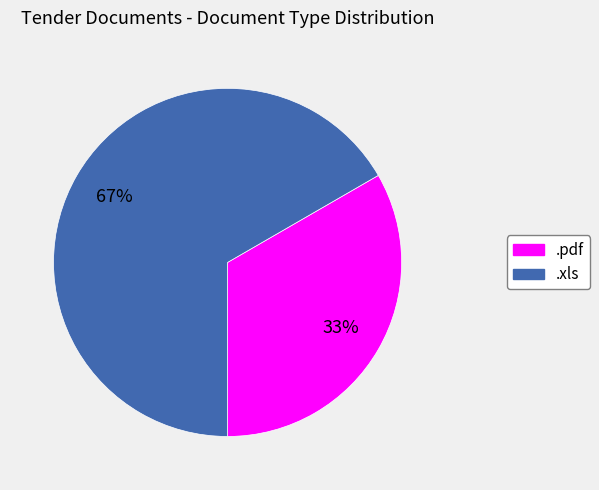

How many segments does this pie chart have?

2